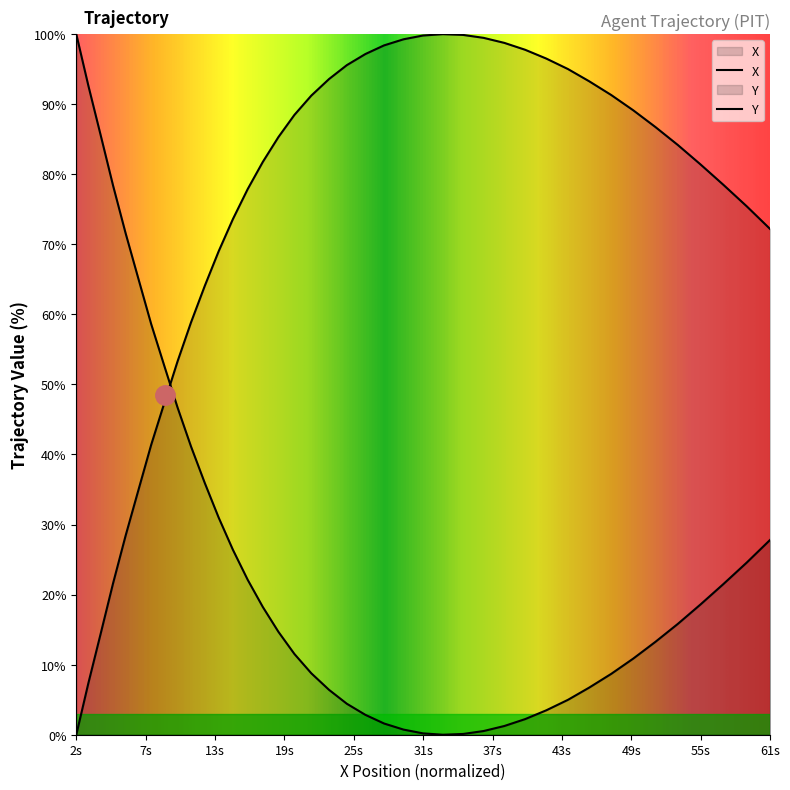

The value at 5.5 is 132.9. True or false?

False